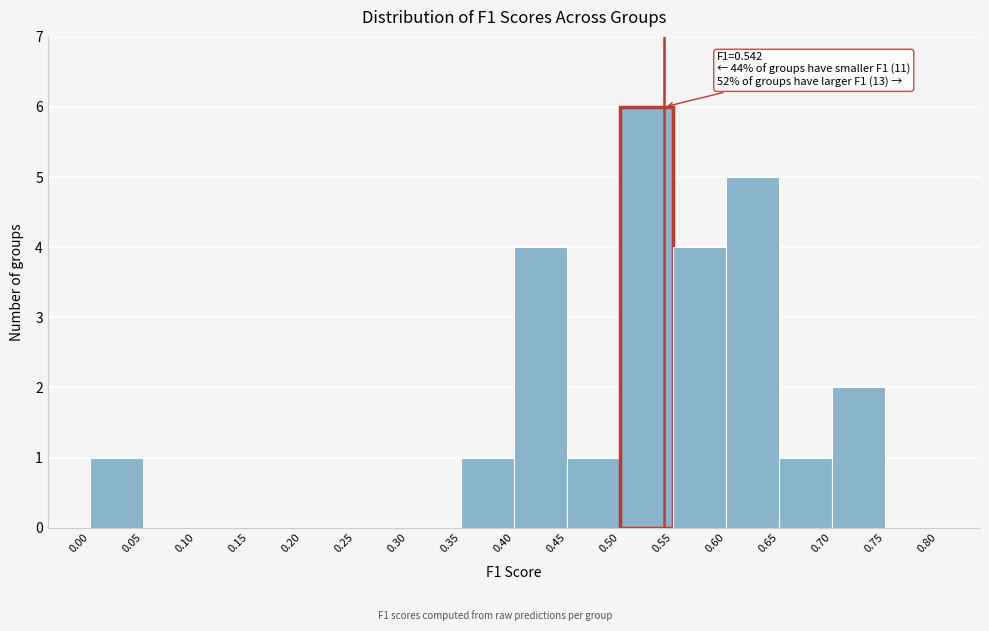

Over which range of the x-axis is the bar tallest?

0.50 to 0.55